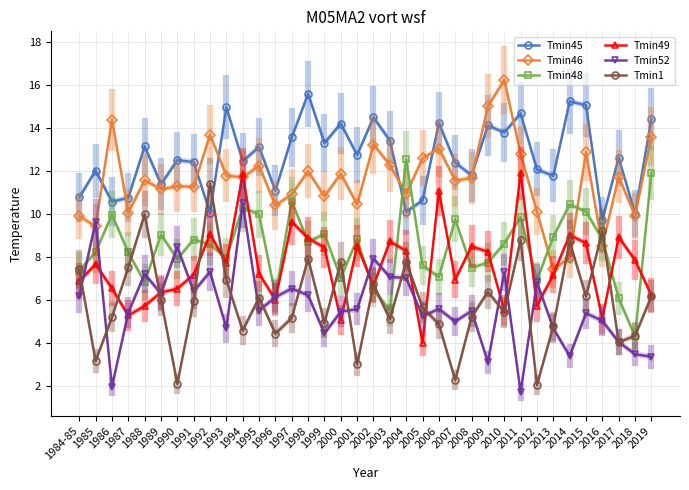

Does the chart have visible grid lines?

Yes